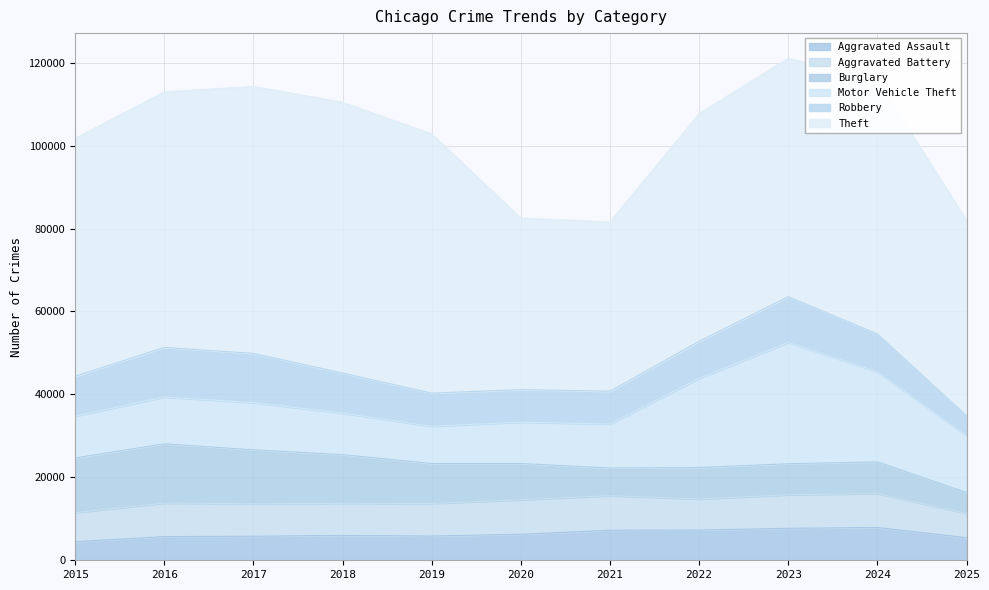

How many data points in Burglary are above 8759?

5